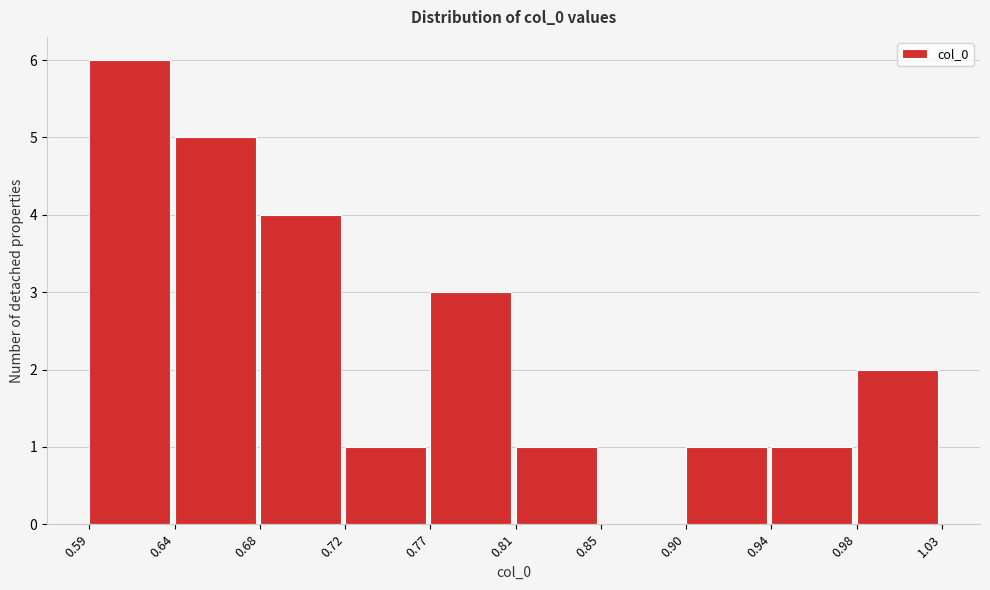

What is the height of the bar covering 0.90 to 0.94 on the x-axis? The values are not printed on the chart, so give them approximately, as read against the axis.

1